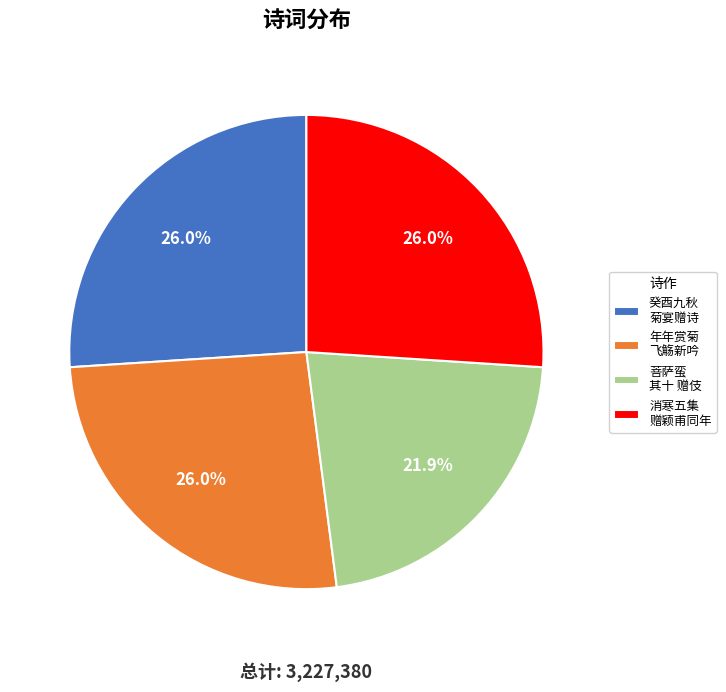

What is the smallest slice in the pie chart?

菩萨蛮 其十 赠伎